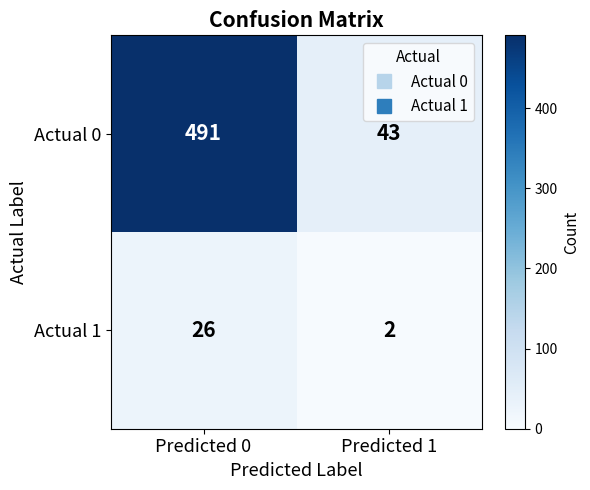

At which label does Actual 1 reach its peak?

Predicted 0